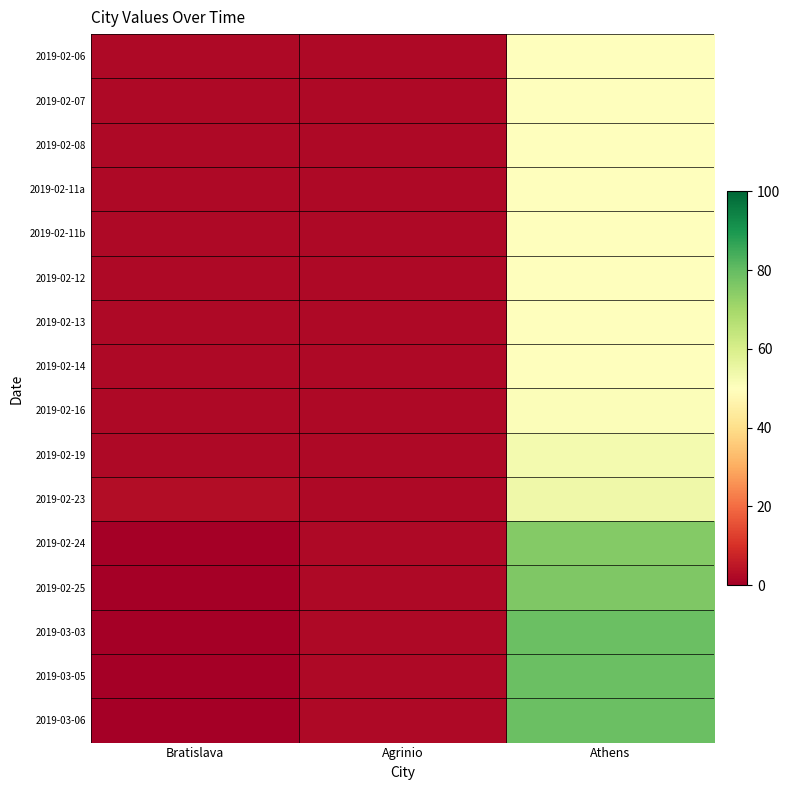

What is the total value across all series at Bratislava?

23